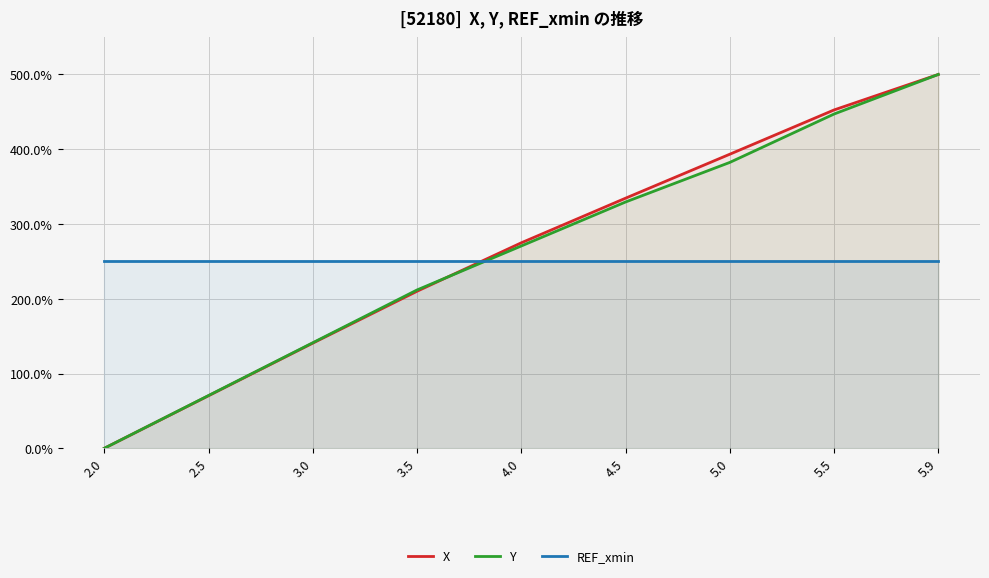

The REF_xmin series shows 57.3 at 4.5. True or false?

False